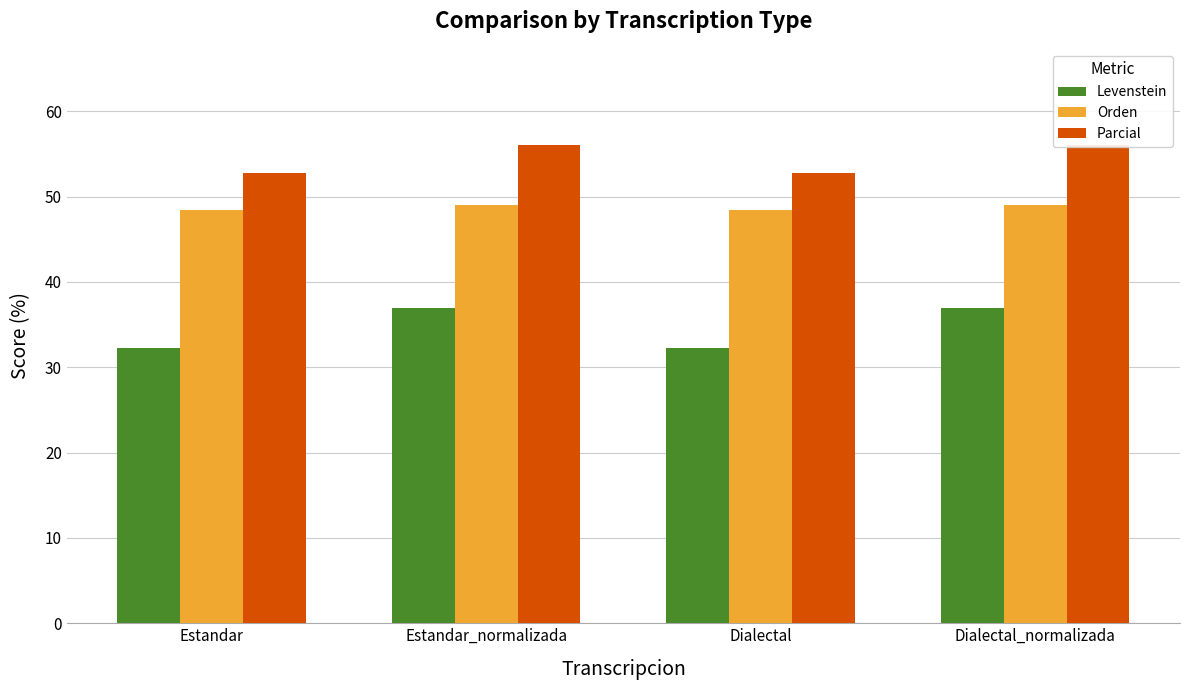

Rank the series at Dialectal_normalizada from lowest to highest value.

Levenstein, Orden, Parcial